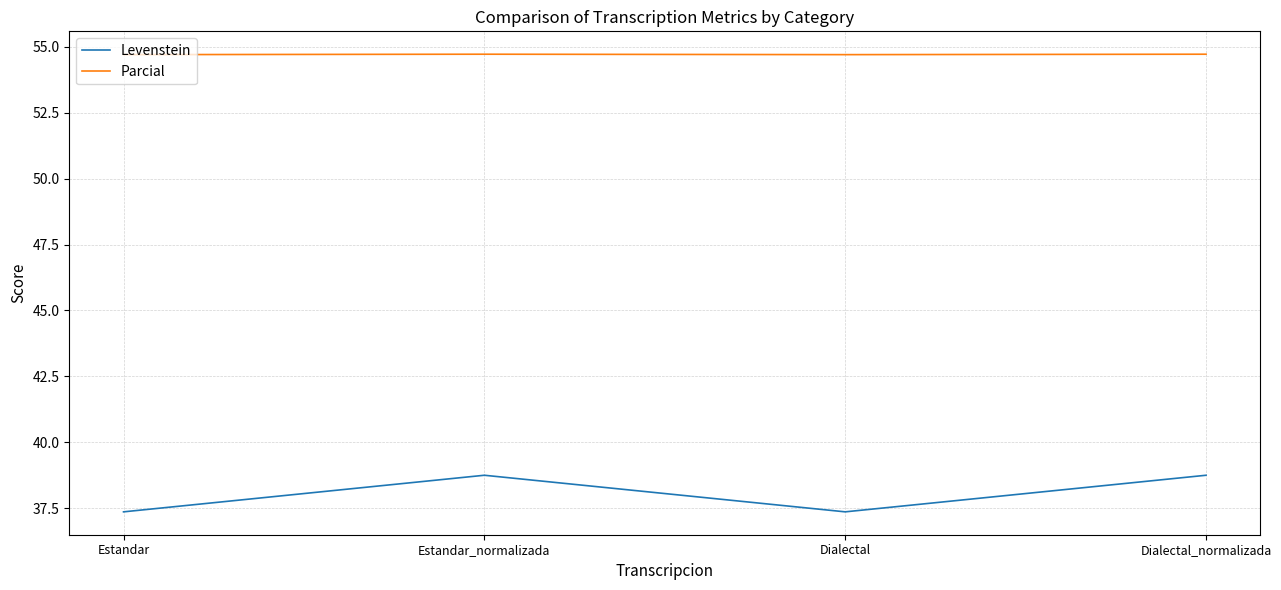

Rank the series at Estandar from highest to lowest value.

Parcial, Levenstein